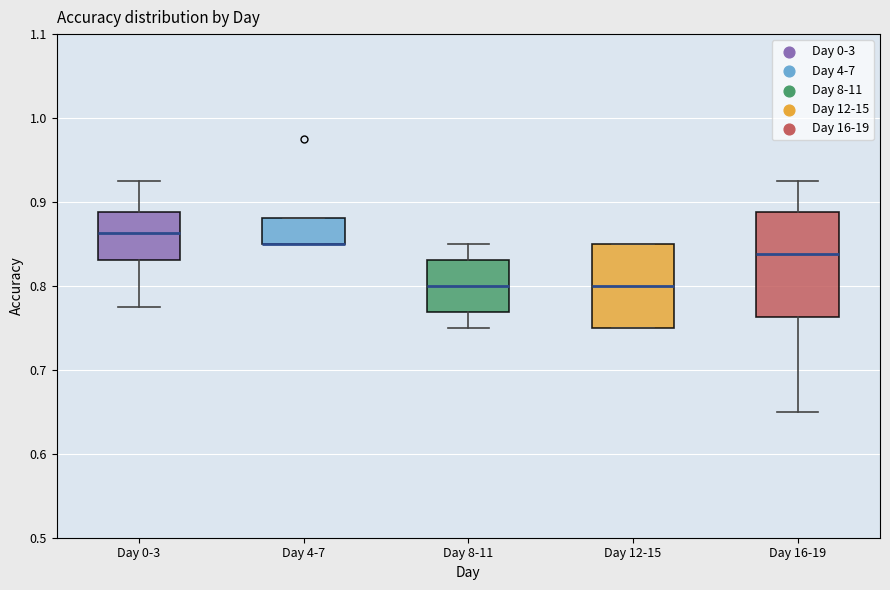

Which box is the tallest, from its lower edge to its upper edge?

Day 16-19